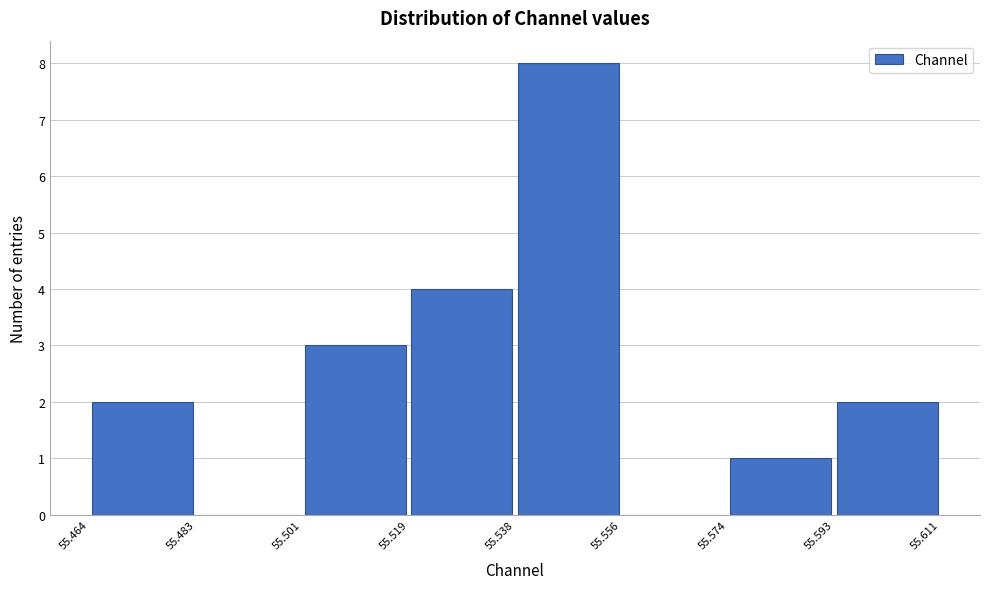

Reading left to right, transcribe this chart: for each bar, give the range it covers on the x-axis and its height. The values are not printed on the chart, so give them approximately, as read against the axis.

55.464 to 55.483: 2
55.483 to 55.501: 0
55.501 to 55.519: 3
55.519 to 55.538: 4
55.538 to 55.556: 8
55.556 to 55.574: 0
55.574 to 55.593: 1
55.593 to 55.611: 2